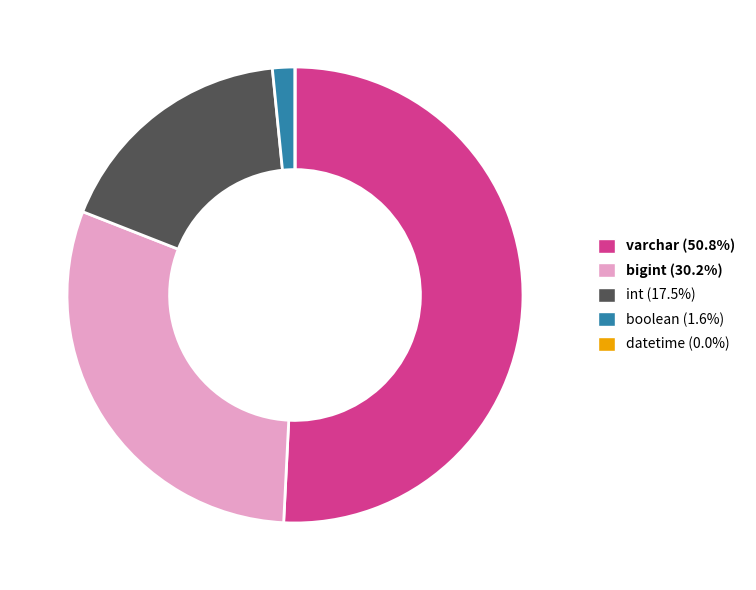

Is bigint the majority of the pie?

No